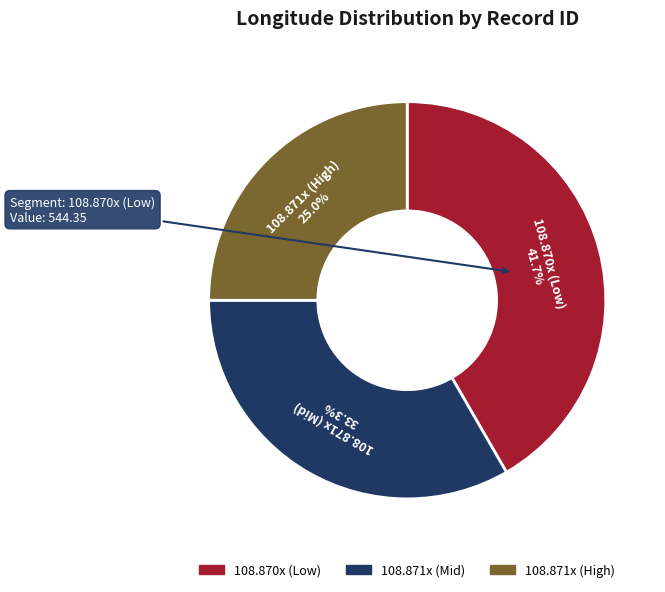

What is the total percentage of 108.871x (Mid) and 108.870x (Low)?

75.0%